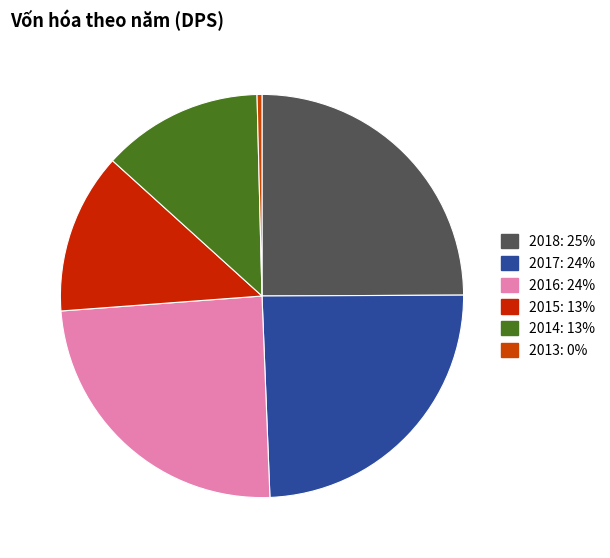

True or false: 2015 accounts for 13% of the total.

True